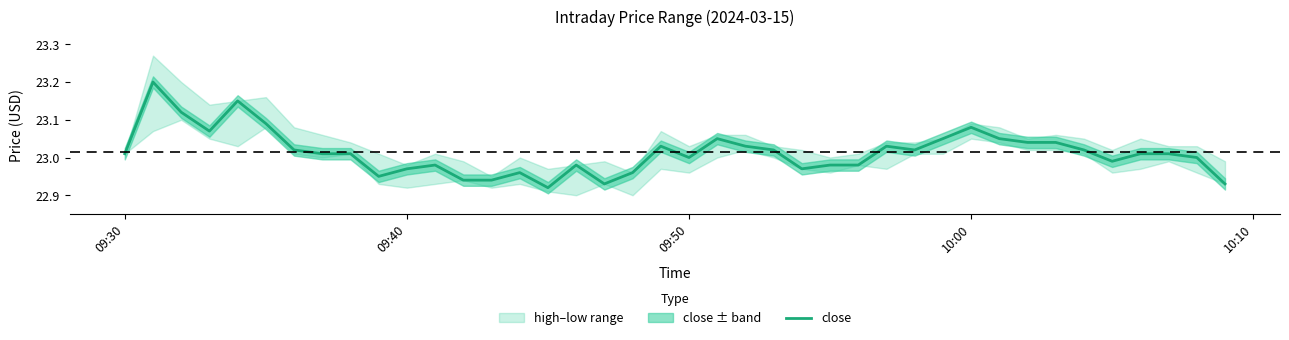

The value of close at 09:30 is 40.2. True or false?

False